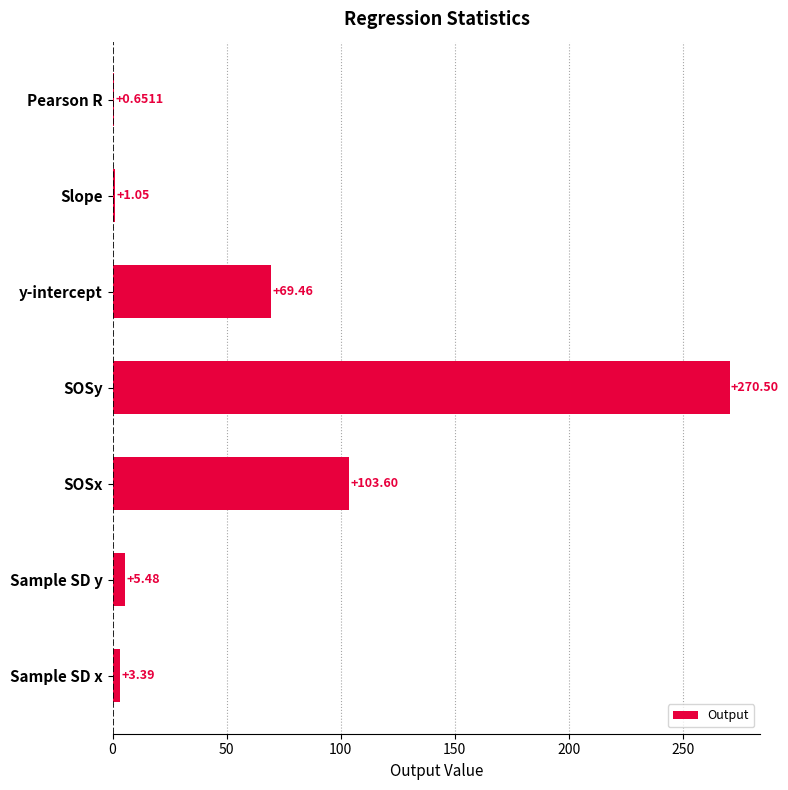

At which label is the value closest to 135?

SOSx